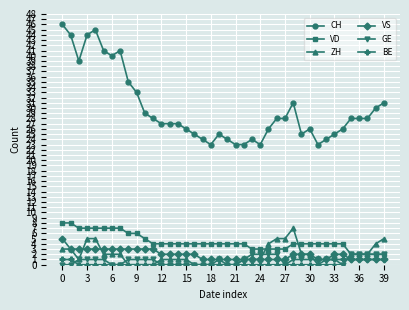

How many lines are shown in the chart?

6